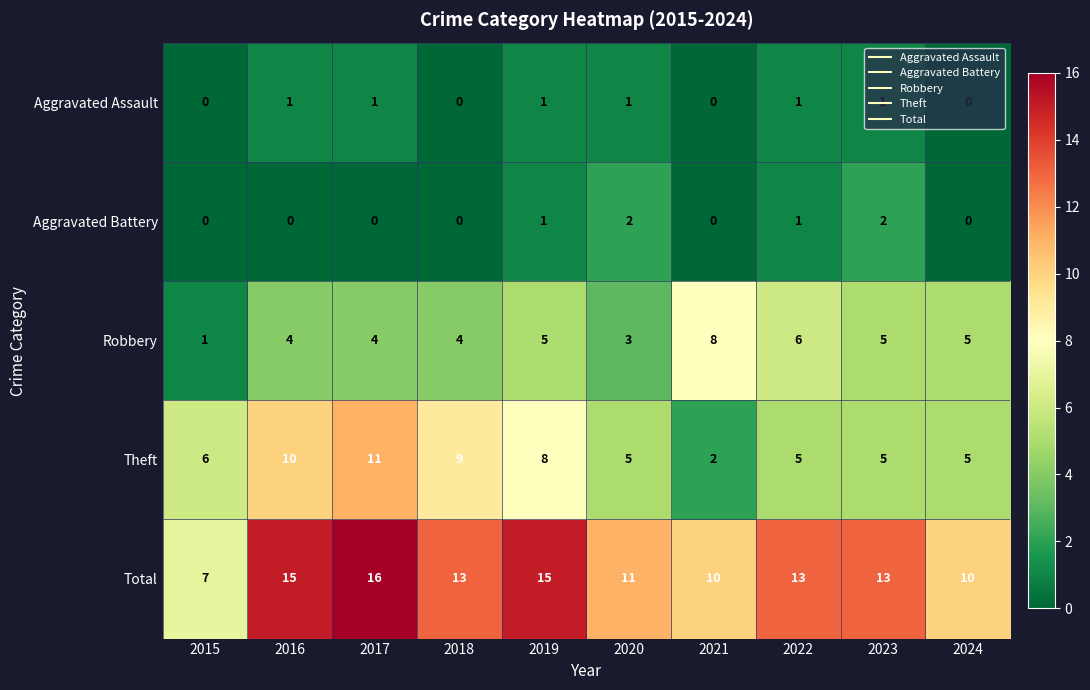

What is the total value across all series at 2015?

14